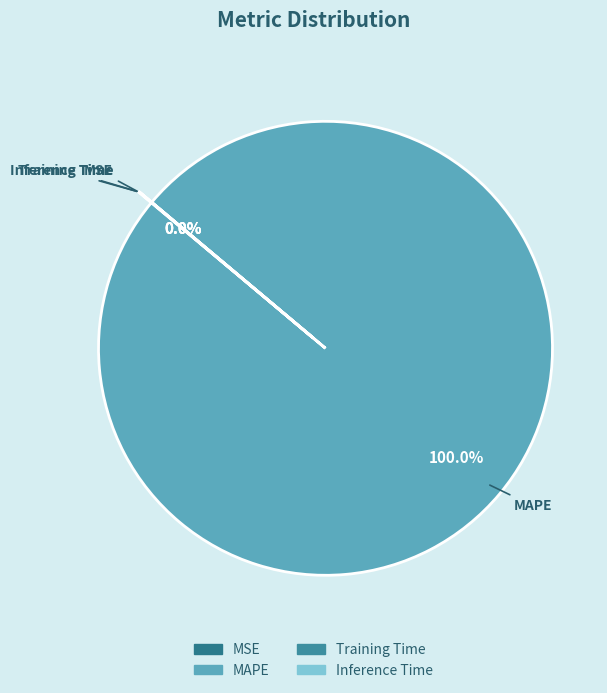

What is the largest slice in the pie chart?

MAPE